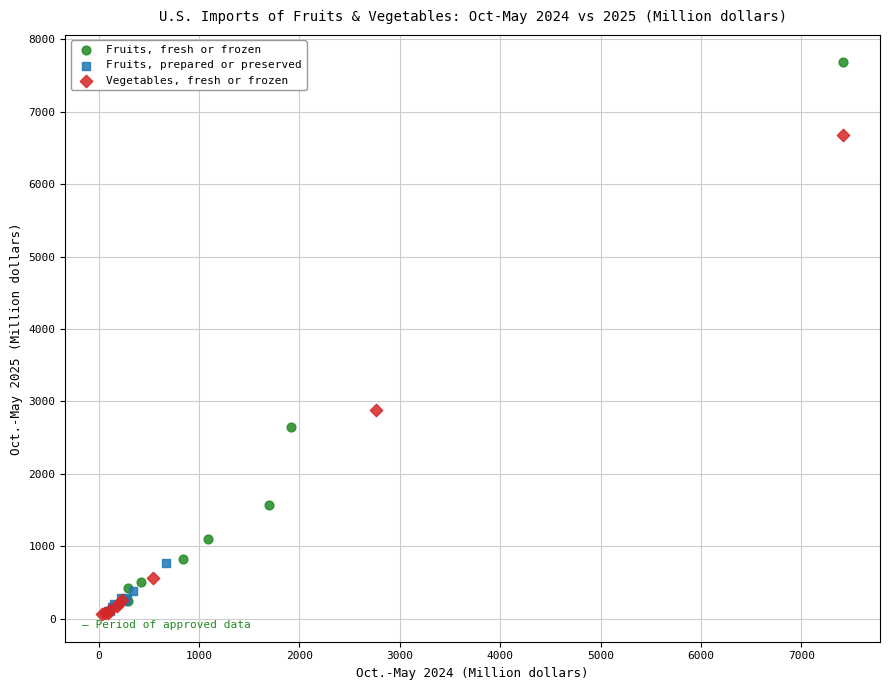

Which series has the largest Y range (max minus min)?

Fruits, fresh or frozen